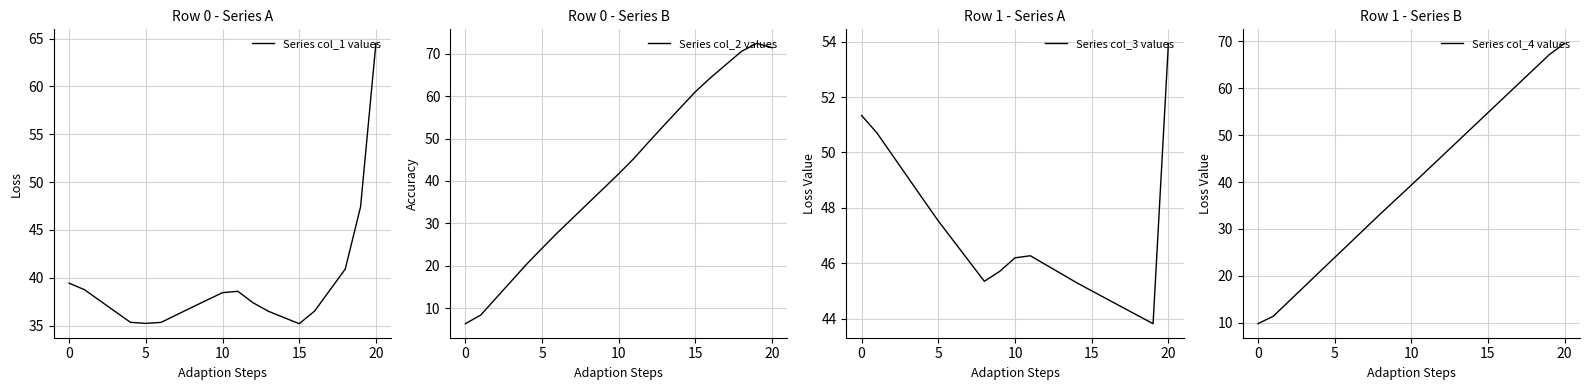

What is the value of the Series col_4 values point at the 12th from the left?

42.4